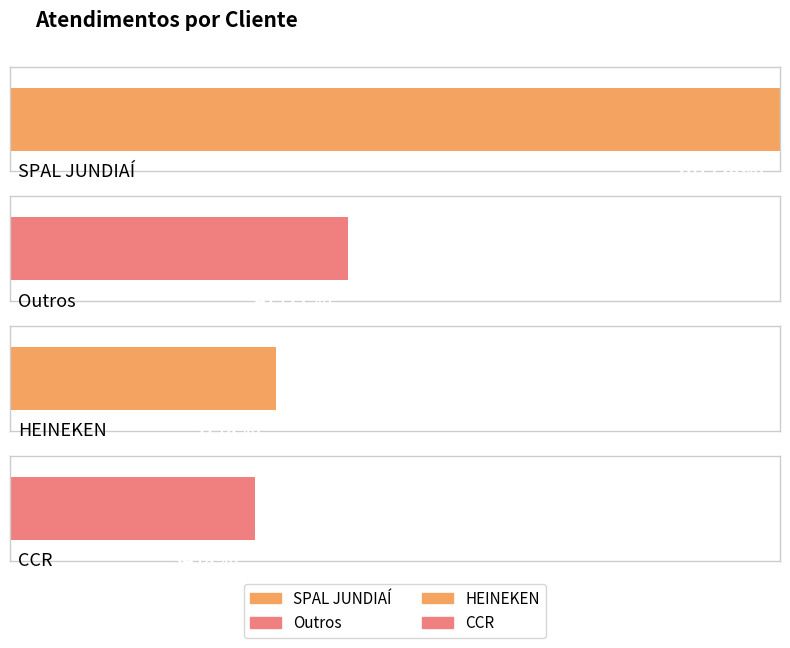

Reading left to right, list all the values displayed in this chart.

107	47	37	34